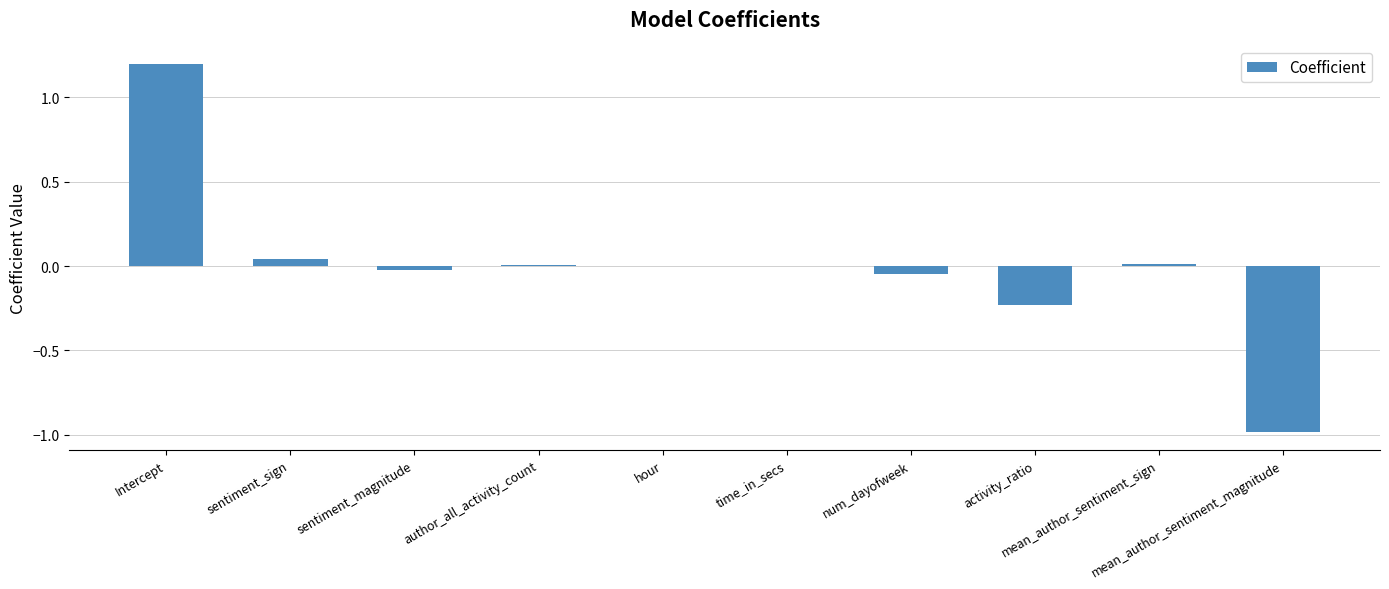

What is the maximum value shown in the chart?

1.2